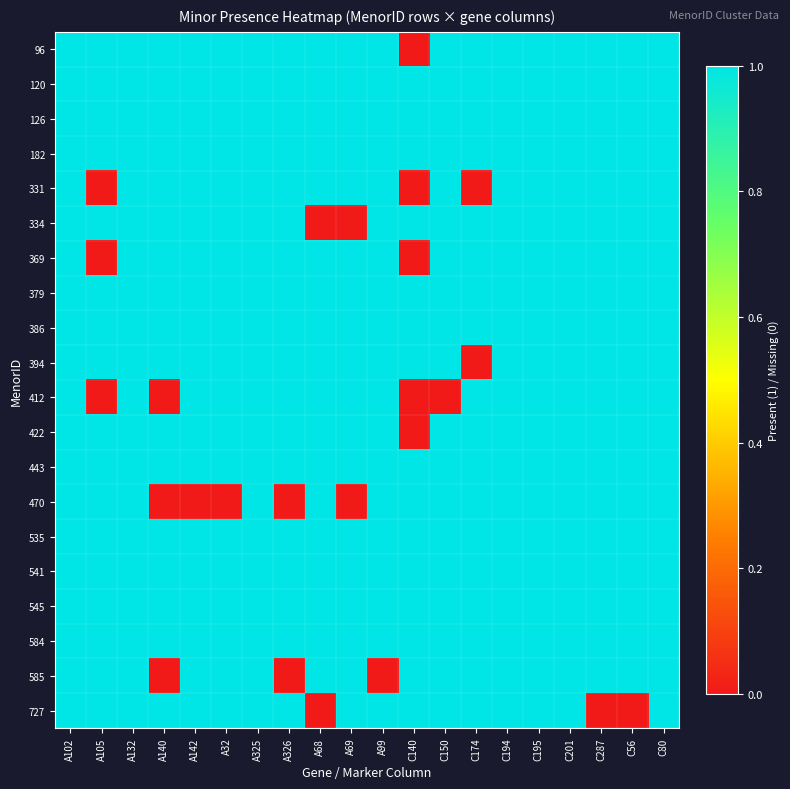

Reading left to right, extract all data points from this chart.

96: A102=1	A105=1	A132=1	A140=1	A142=1	A32=1	A325=1	A326=1	A68=1	A69=1	A99=1	C140=0	C150=1	C174=1	C194=1	C195=1	C201=1	C287=1	C56=1	C80=1
120: A102=1	A105=1	A132=1	A140=1	A142=1	A32=1	A325=1	A326=1	A68=1	A69=1	A99=1	C140=1	C150=1	C174=1	C194=1	C195=1	C201=1	C287=1	C56=1	C80=1
126: A102=1	A105=1	A132=1	A140=1	A142=1	A32=1	A325=1	A326=1	A68=1	A69=1	A99=1	C140=1	C150=1	C174=1	C194=1	C195=1	C201=1	C287=1	C56=1	C80=1
182: A102=1	A105=1	A132=1	A140=1	A142=1	A32=1	A325=1	A326=1	A68=1	A69=1	A99=1	C140=1	C150=1	C174=1	C194=1	C195=1	C201=1	C287=1	C56=1	C80=1
331: A102=1	A105=0	A132=1	A140=1	A142=1	A32=1	A325=1	A326=1	A68=1	A69=1	A99=1	C140=0	C150=1	C174=0	C194=1	C195=1	C201=1	C287=1	C56=1	C80=1
334: A102=1	A105=1	A132=1	A140=1	A142=1	A32=1	A325=1	A326=1	A68=0	A69=0	A99=1	C140=1	C150=1	C174=1	C194=1	C195=1	C201=1	C287=1	C56=1	C80=1
369: A102=1	A105=0	A132=1	A140=1	A142=1	A32=1	A325=1	A326=1	A68=1	A69=1	A99=1	C140=0	C150=1	C174=1	C194=1	C195=1	C201=1	C287=1	C56=1	C80=1
379: A102=1	A105=1	A132=1	A140=1	A142=1	A32=1	A325=1	A326=1	A68=1	A69=1	A99=1	C140=1	C150=1	C174=1	C194=1	C195=1	C201=1	C287=1	C56=1	C80=1
386: A102=1	A105=1	A132=1	A140=1	A142=1	A32=1	A325=1	A326=1	A68=1	A69=1	A99=1	C140=1	C150=1	C174=1	C194=1	C195=1	C201=1	C287=1	C56=1	C80=1
394: A102=1	A105=1	A132=1	A140=1	A142=1	A32=1	A325=1	A326=1	A68=1	A69=1	A99=1	C140=1	C150=1	C174=0	C194=1	C195=1	C201=1	C287=1	C56=1	C80=1
412: A102=1	A105=0	A132=1	A140=0	A142=1	A32=1	A325=1	A326=1	A68=1	A69=1	A99=1	C140=0	C150=0	C174=1	C194=1	C195=1	C201=1	C287=1	C56=1	C80=1
422: A102=1	A105=1	A132=1	A140=1	A142=1	A32=1	A325=1	A326=1	A68=1	A69=1	A99=1	C140=0	C150=1	C174=1	C194=1	C195=1	C201=1	C287=1	C56=1	C80=1
443: A102=1	A105=1	A132=1	A140=1	A142=1	A32=1	A325=1	A326=1	A68=1	A69=1	A99=1	C140=1	C150=1	C174=1	C194=1	C195=1	C201=1	C287=1	C56=1	C80=1
470: A102=1	A105=1	A132=1	A140=0	A142=0	A32=0	A325=1	A326=0	A68=1	A69=0	A99=1	C140=1	C150=1	C174=1	C194=1	C195=1	C201=1	C287=1	C56=1	C80=1
535: A102=1	A105=1	A132=1	A140=1	A142=1	A32=1	A325=1	A326=1	A68=1	A69=1	A99=1	C140=1	C150=1	C174=1	C194=1	C195=1	C201=1	C287=1	C56=1	C80=1
541: A102=1	A105=1	A132=1	A140=1	A142=1	A32=1	A325=1	A326=1	A68=1	A69=1	A99=1	C140=1	C150=1	C174=1	C194=1	C195=1	C201=1	C287=1	C56=1	C80=1
545: A102=1	A105=1	A132=1	A140=1	A142=1	A32=1	A325=1	A326=1	A68=1	A69=1	A99=1	C140=1	C150=1	C174=1	C194=1	C195=1	C201=1	C287=1	C56=1	C80=1
584: A102=1	A105=1	A132=1	A140=1	A142=1	A32=1	A325=1	A326=1	A68=1	A69=1	A99=1	C140=1	C150=1	C174=1	C194=1	C195=1	C201=1	C287=1	C56=1	C80=1
585: A102=1	A105=1	A132=1	A140=0	A142=1	A32=1	A325=1	A326=0	A68=1	A69=1	A99=0	C140=1	C150=1	C174=1	C194=1	C195=1	C201=1	C287=1	C56=1	C80=1
727: A102=1	A105=1	A132=1	A140=1	A142=1	A32=1	A325=1	A326=1	A68=0	A69=1	A99=1	C140=1	C150=1	C174=1	C194=1	C195=1	C201=1	C287=0	C56=0	C80=1